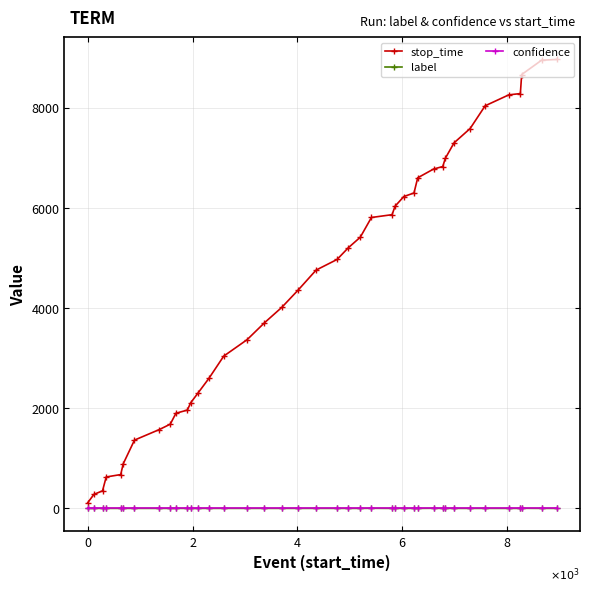

True or false: label and stop_time cross at least once.

False